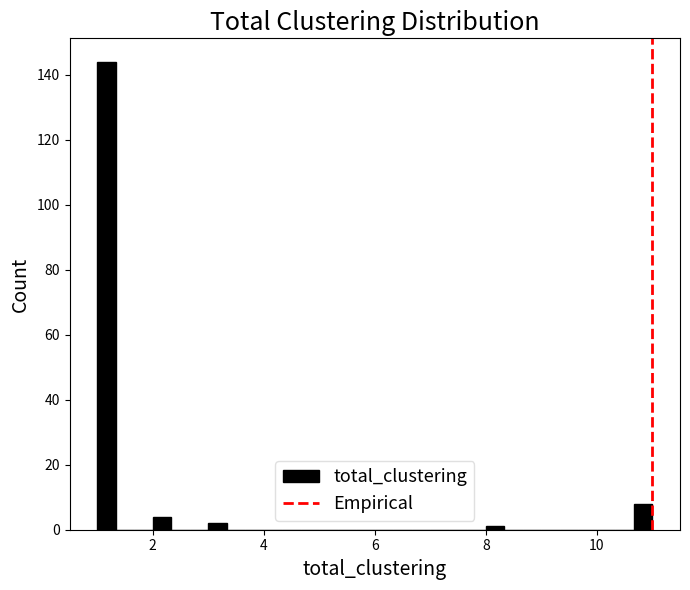

Around what value on the x-axis is the tallest bar? Give the approximate position of its centre, as read against the axis.

1.2